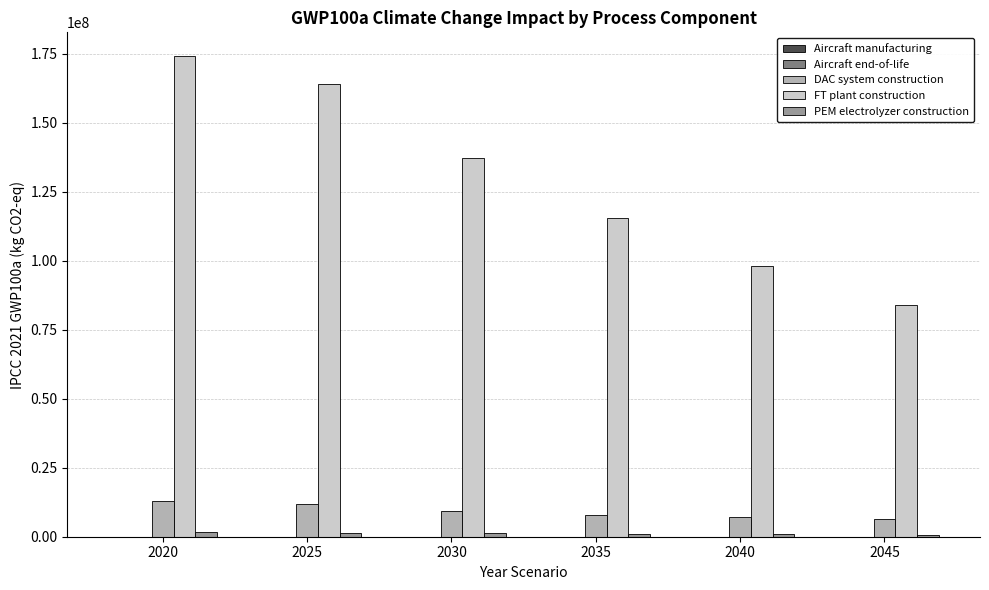

Which series has the largest total across all categories?

FT plant construction